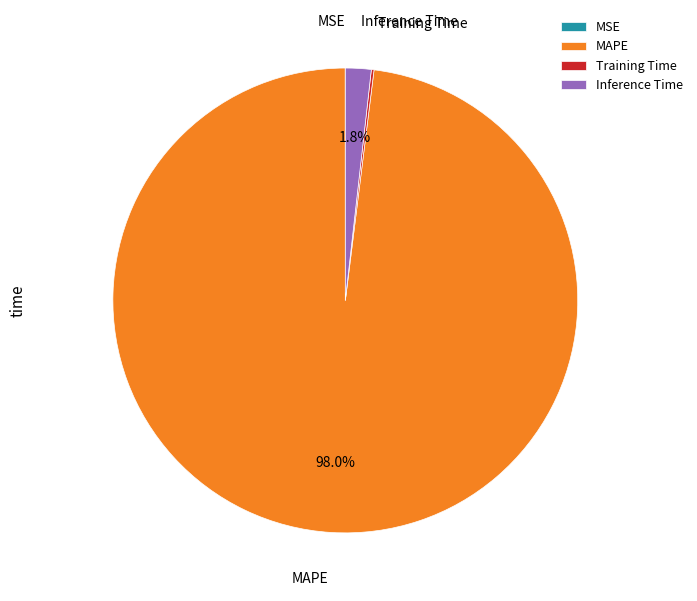

Between MAPE and Inference Time, which is larger?

MAPE